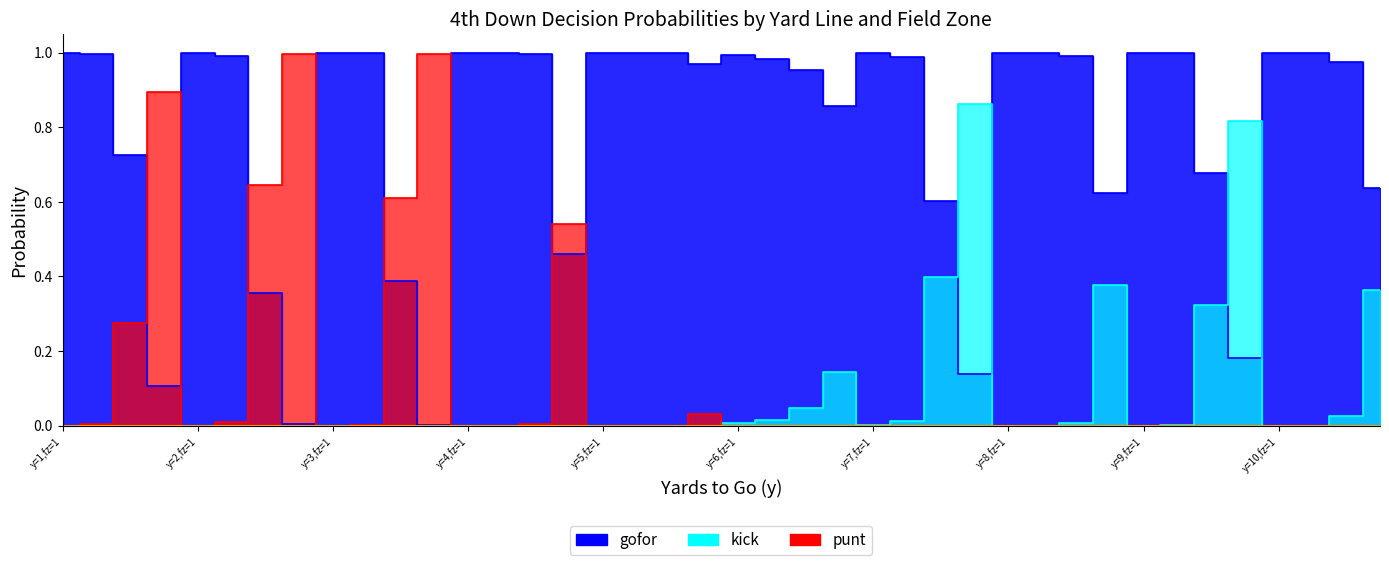

Which series ends up on top after the final intersection of kick and punt?

kick